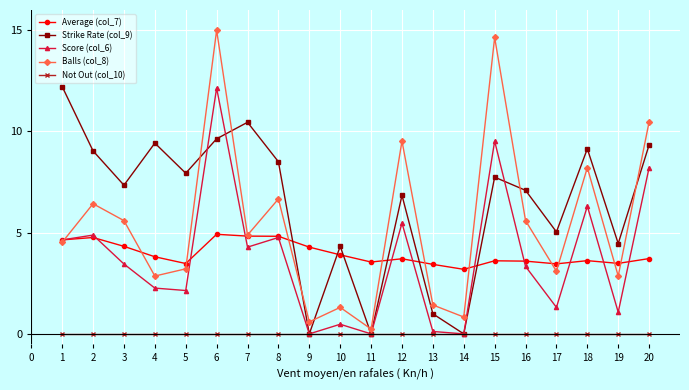

The value of Not Out (col_10) at 16 is 0.0. True or false?

True